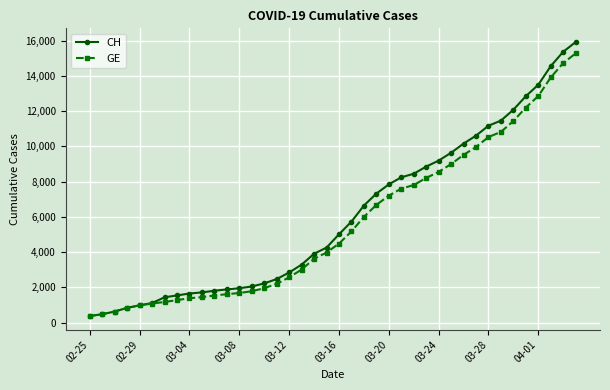

What is the minimum value shown in the chart?

375